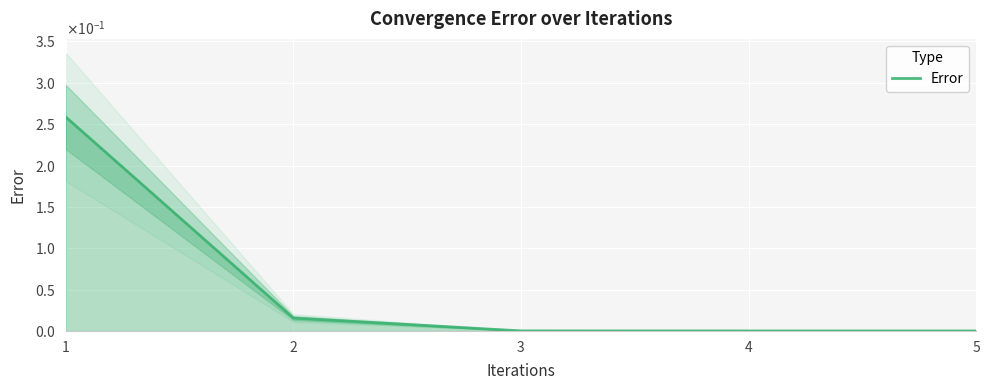

How many lines are shown in the chart?

1